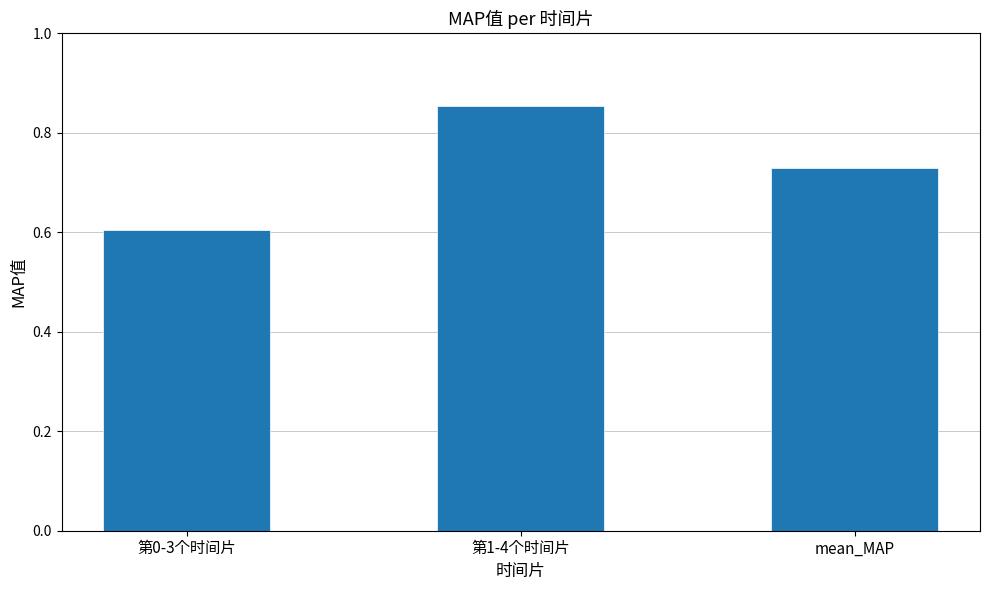

At which category does the chart reach its minimum across all series?

第0-3个时间片